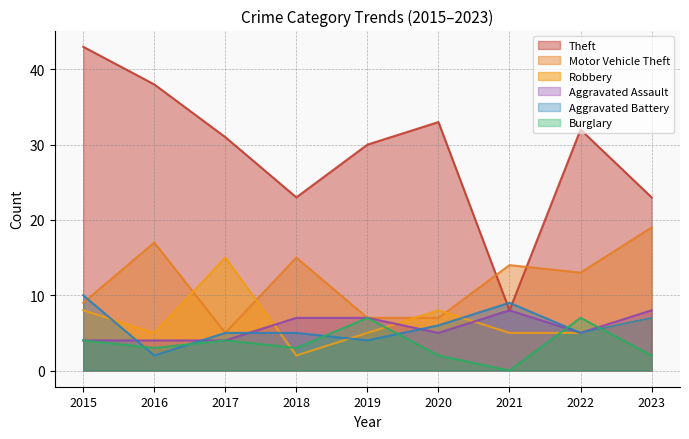

What is the difference between the highest and lowest values at 2016?

36